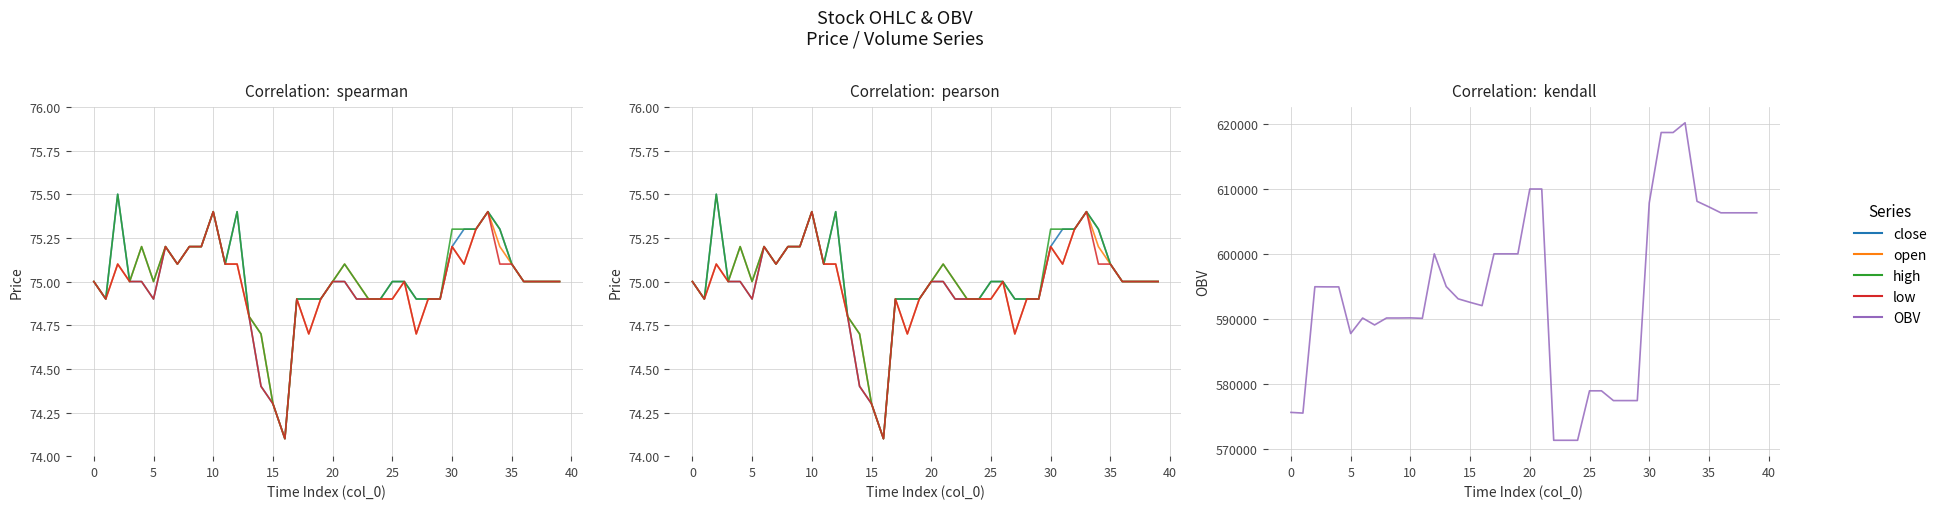

Does the chart display data point markers on the line(s)?

No